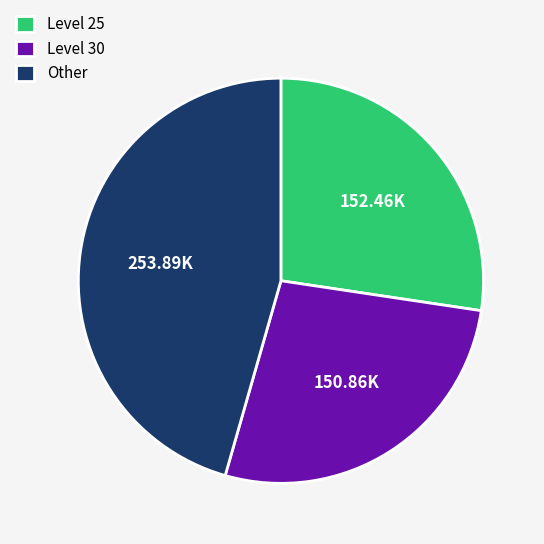

Is the sum of Level 25 and Level 30 greater than half?

Yes